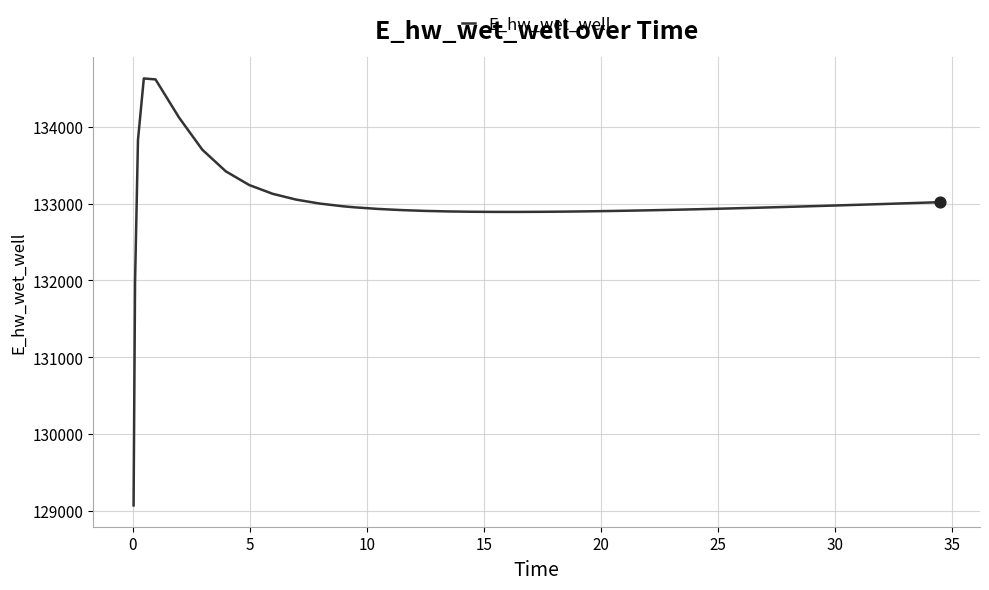

What is the difference between the maximum and minimum values?

5557.7